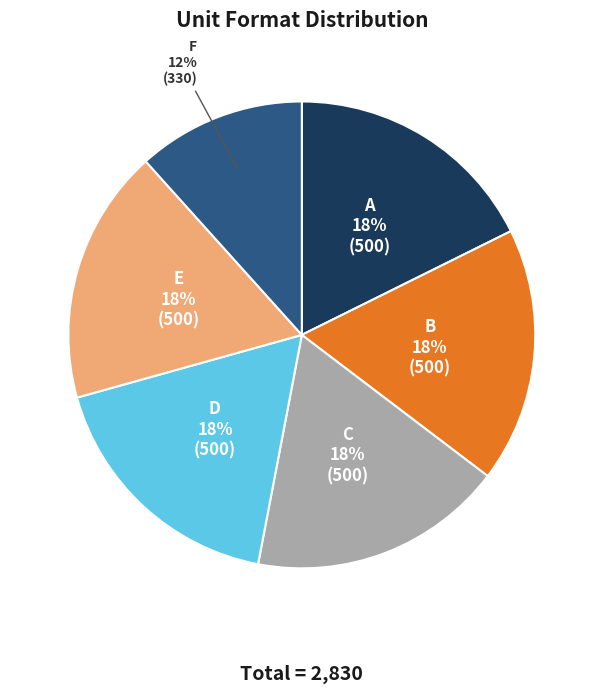

How many segments does this pie chart have?

6